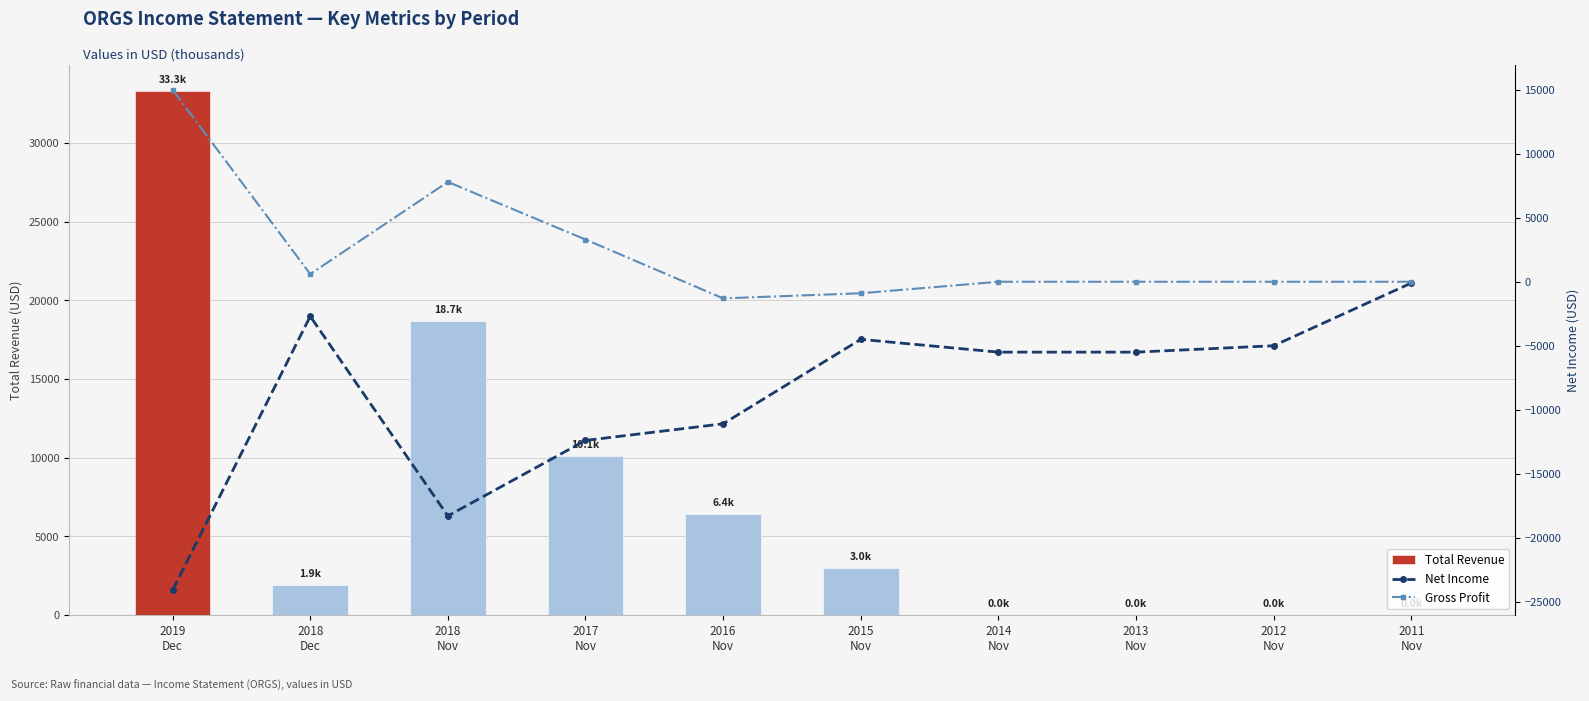

How many data points in Net Income are less than -5500?

4